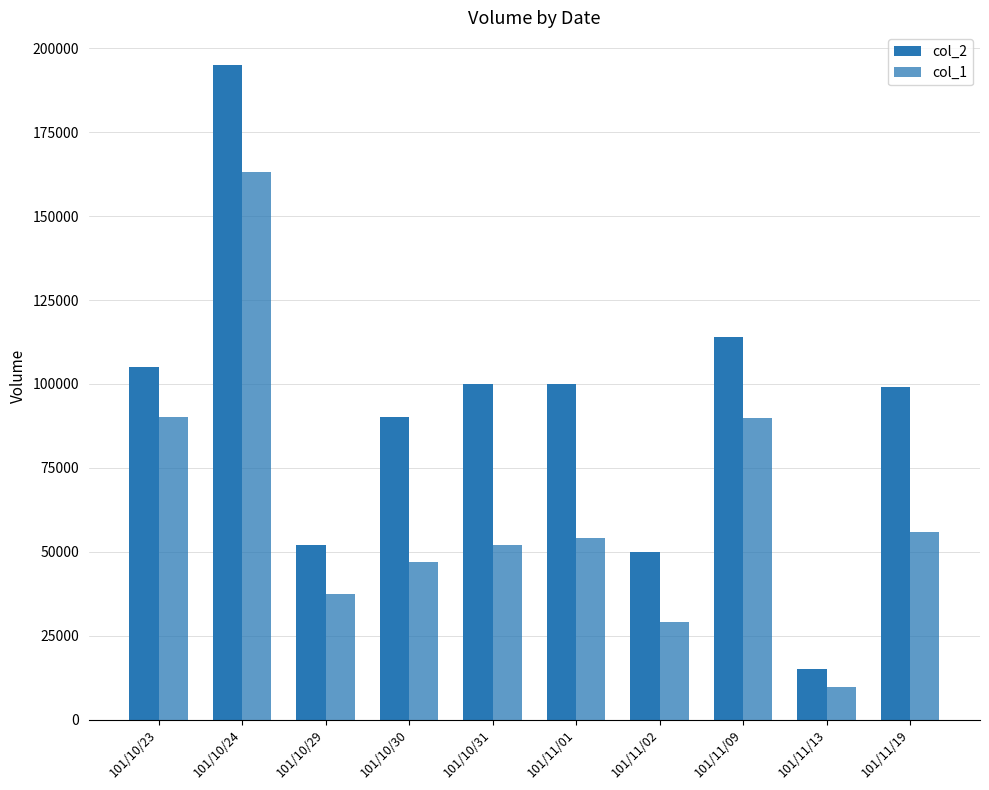

What is the average value of the col_2 series?

92000